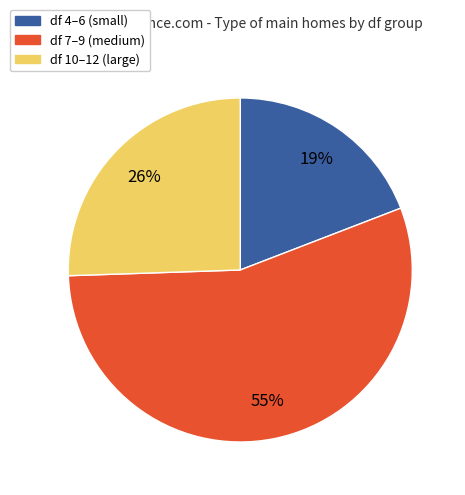

Is there any slice that represents more than half of the pie?

Yes